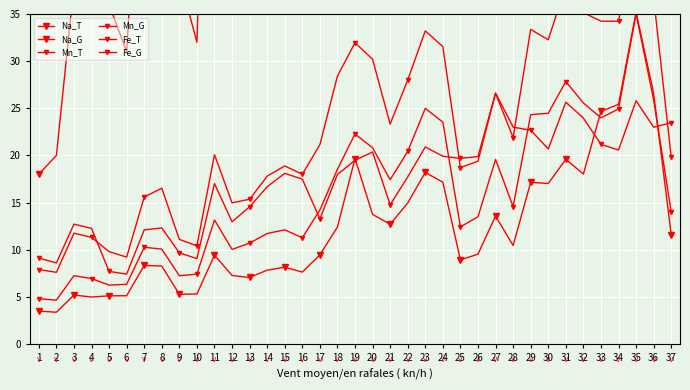

True or false: Na_T and Na_G cross at least once.

False